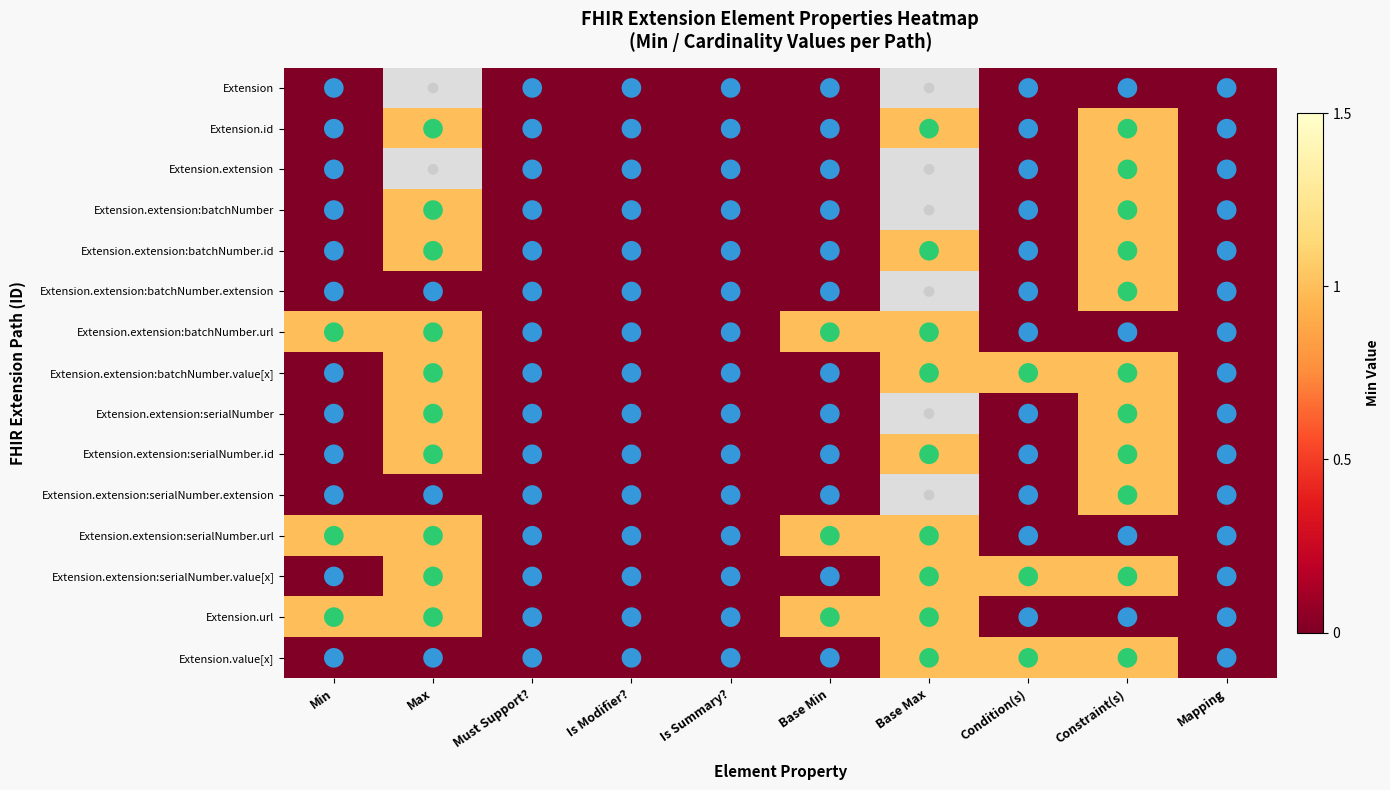

How many data points in Extension.extension:serialNumber.id are above 0?

3